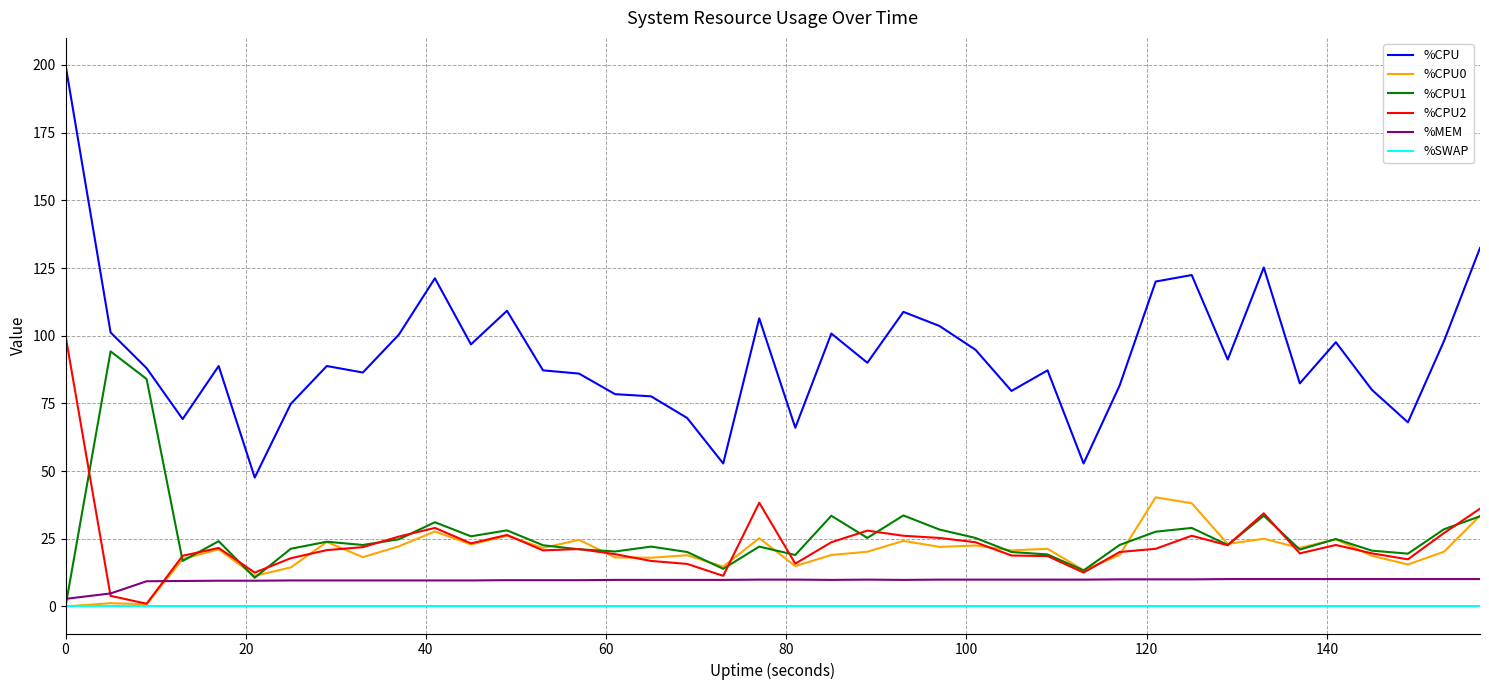

Which series has the widest spread of values?

%CPU